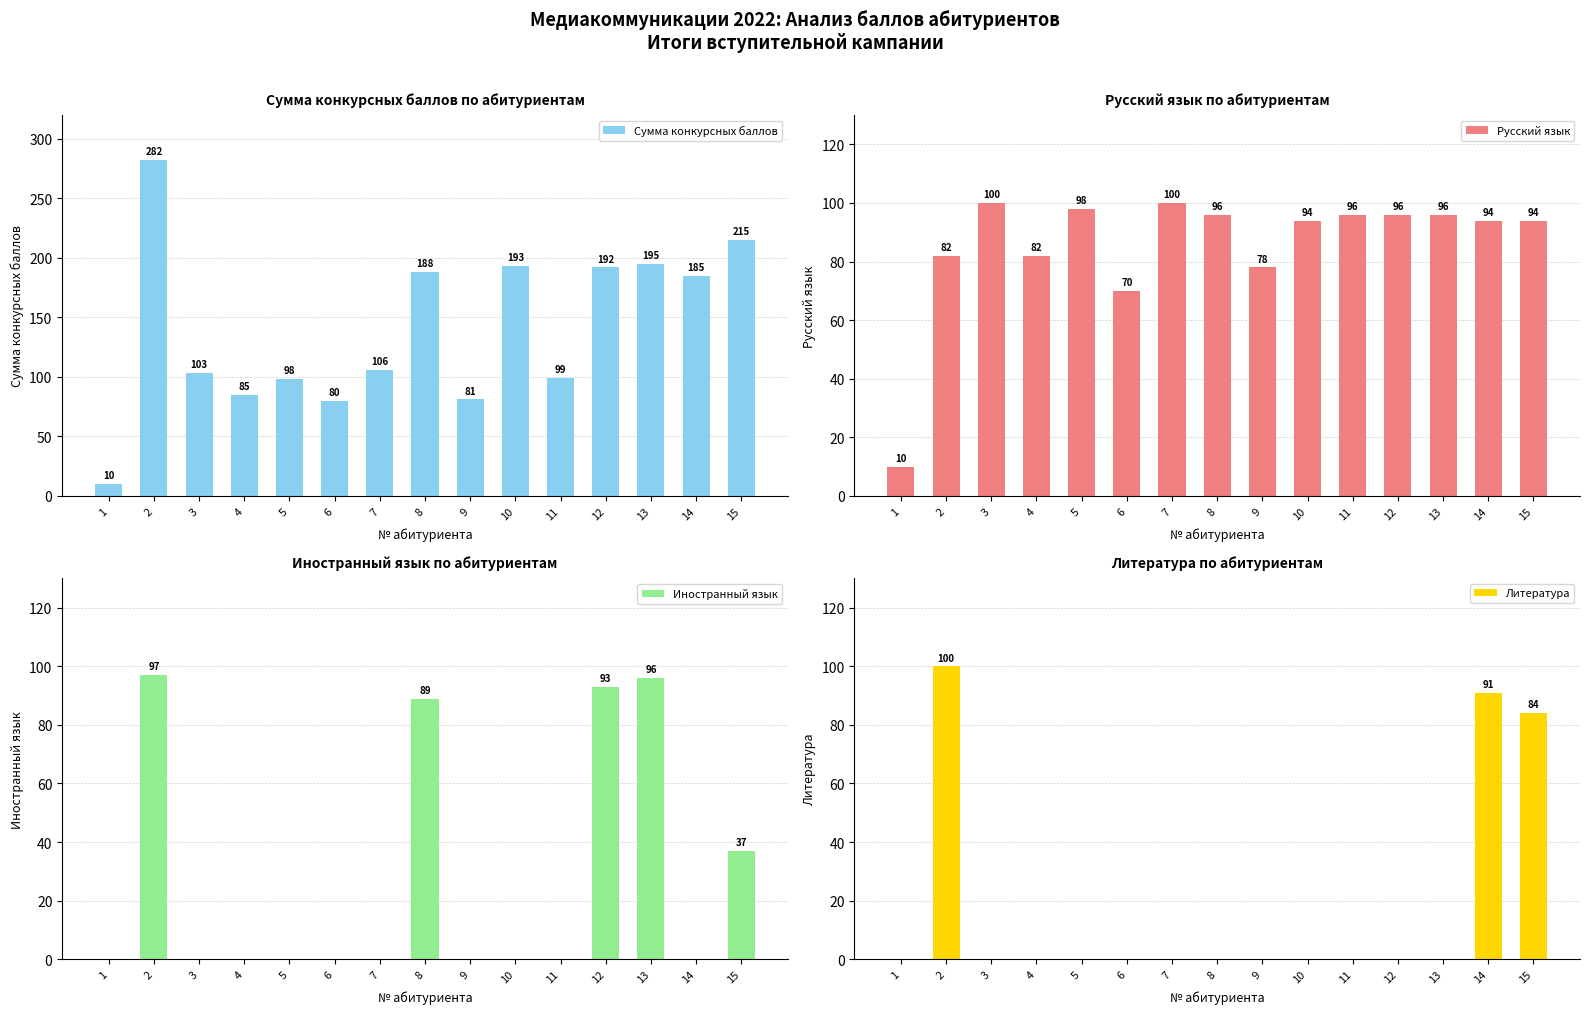

What is the maximum value shown in the chart?

282